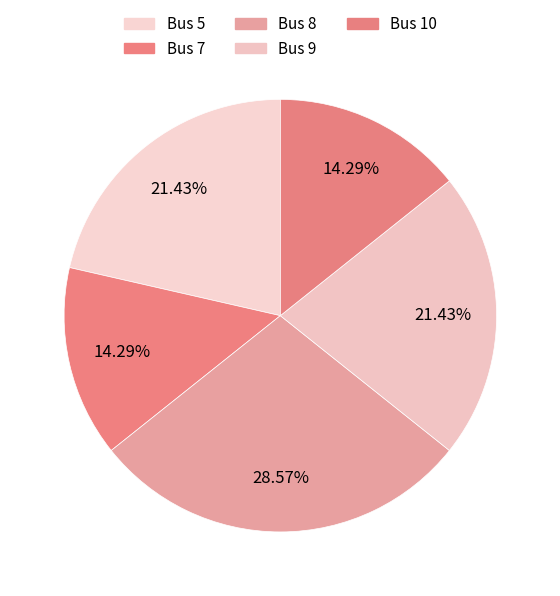

Which category has the smallest portion of the pie?

7